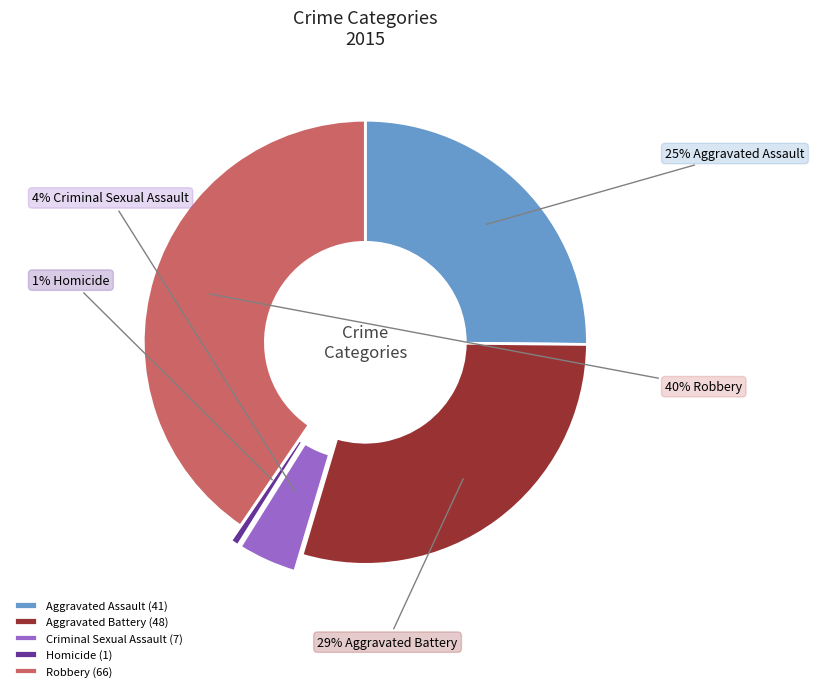

Is there a majority slice in this chart?

No